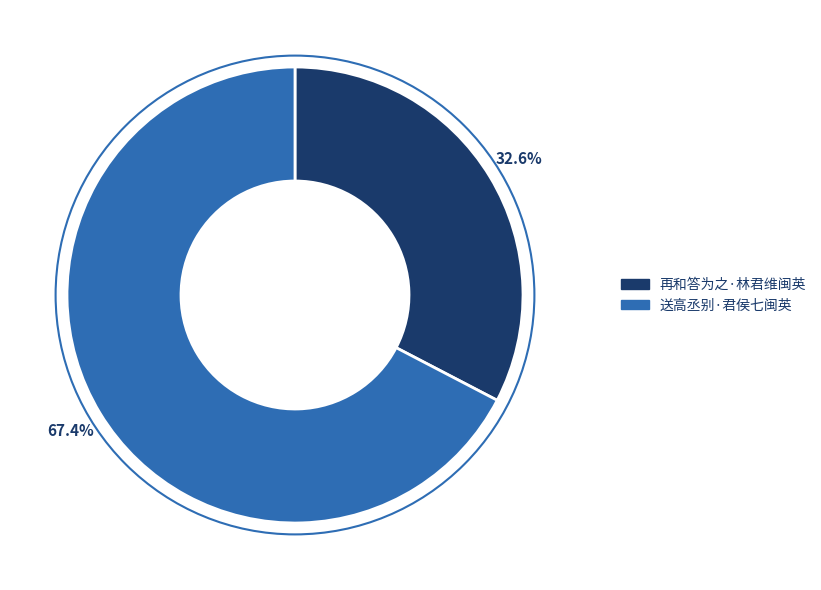

Is there any slice that represents more than half of the pie?

Yes